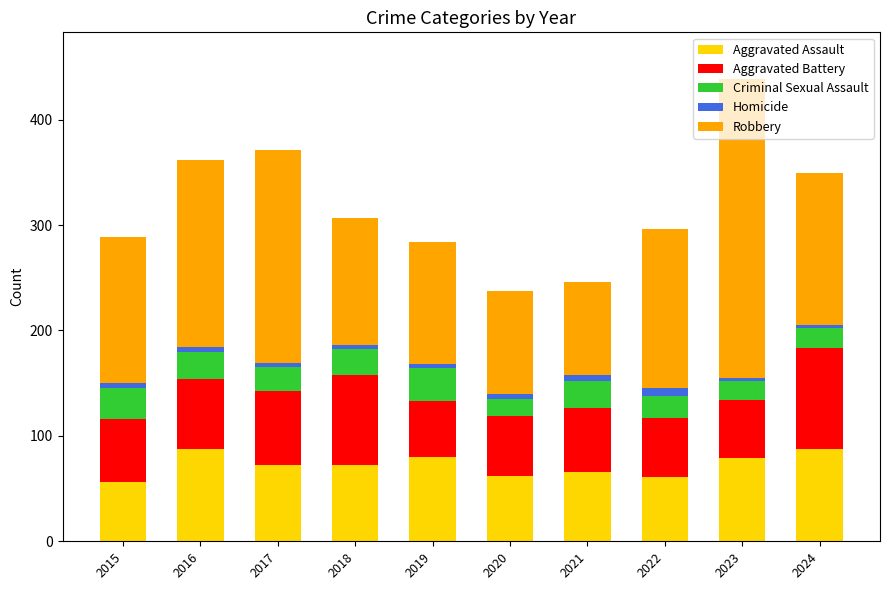

How many data points in Aggravated Assault are less than 72?

4